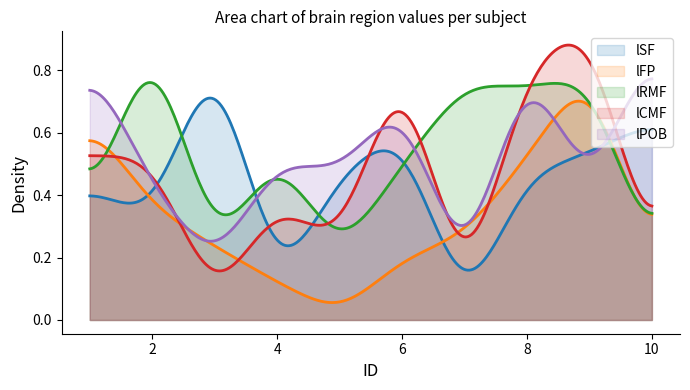

How many lines are shown in the chart?

5